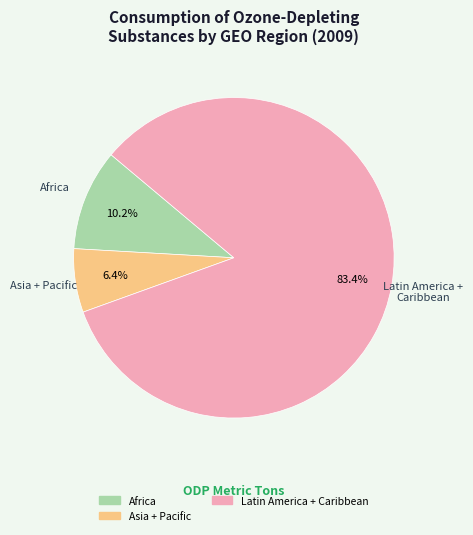

Does any single category account for the majority?

Yes